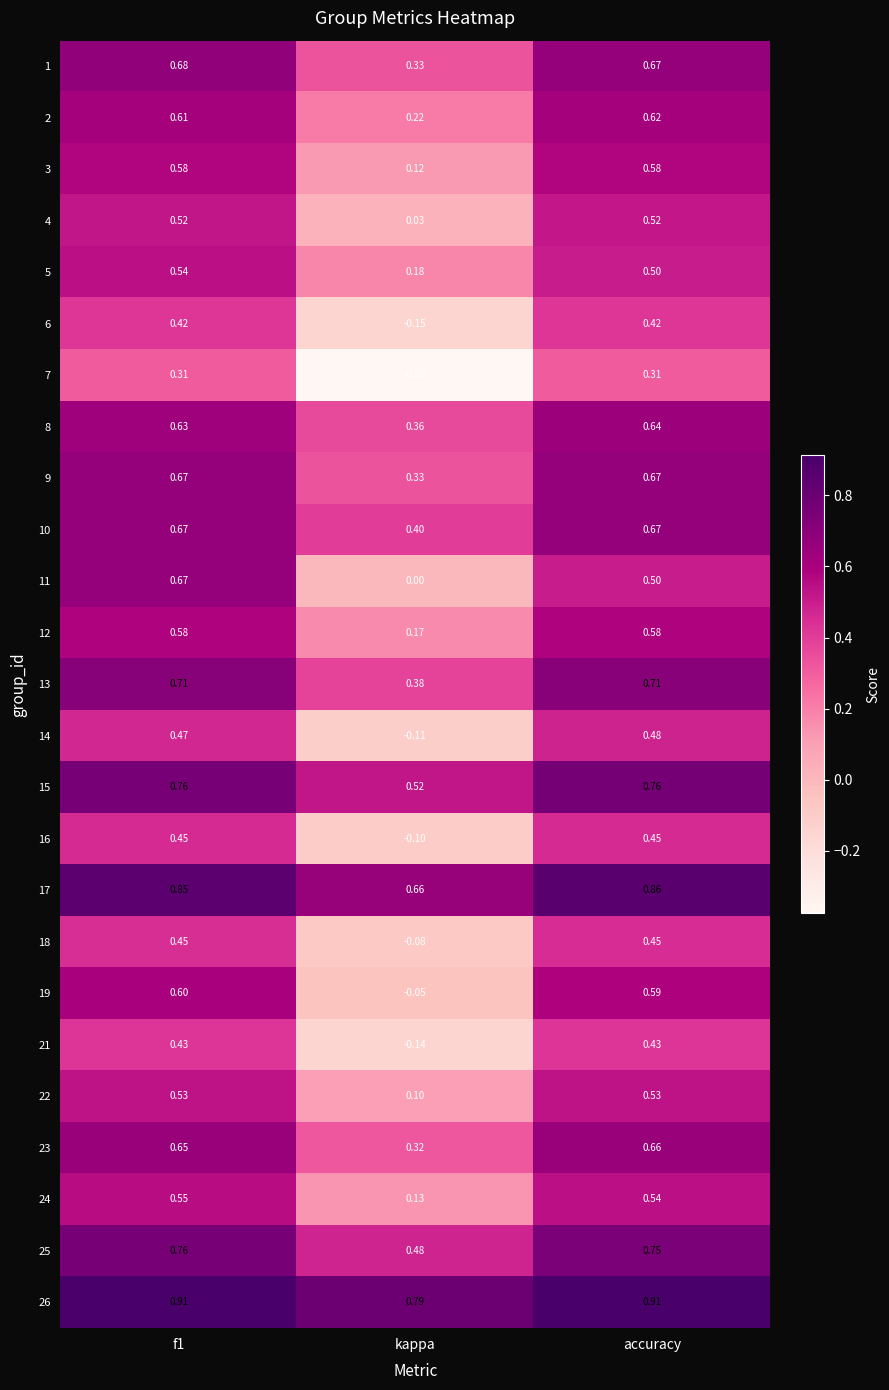

Which category has the lowest value in the 8 series?

kappa